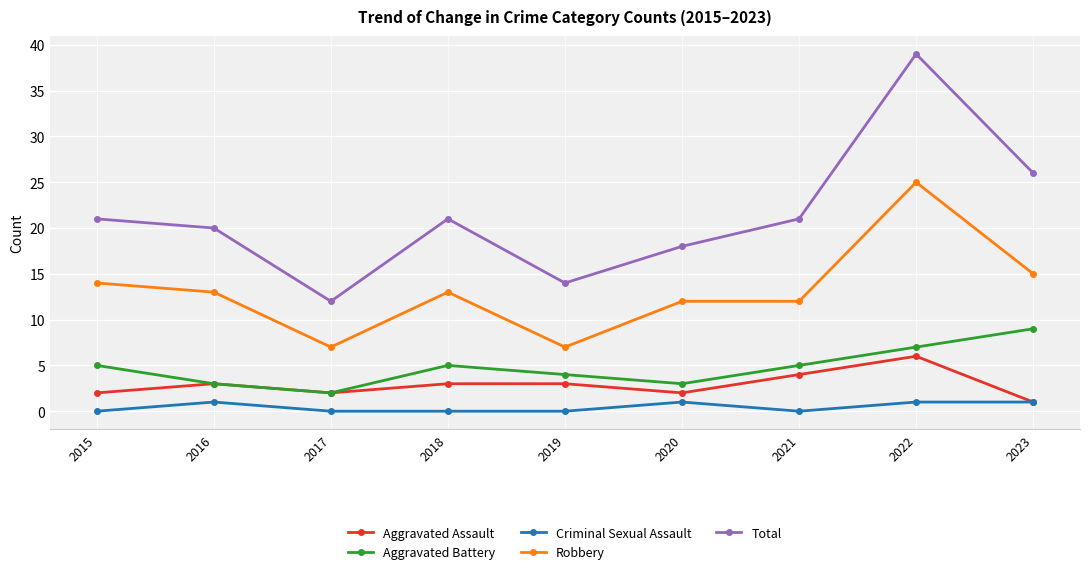

Which series has the largest range (max minus min)?

Total